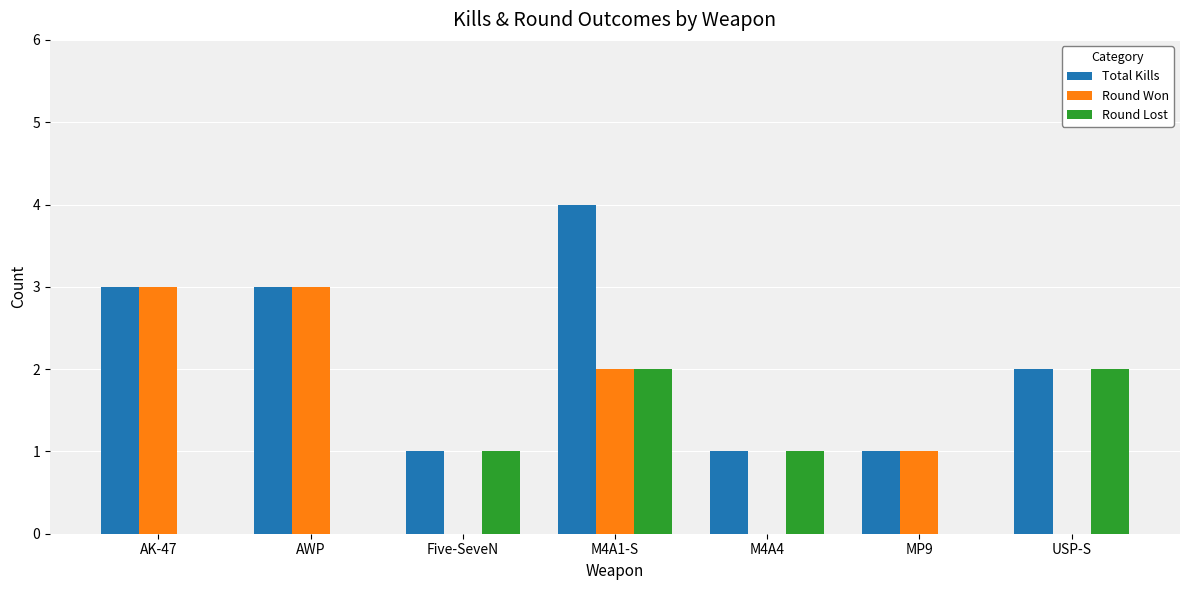

What is the sum of all Total Kills values?

15